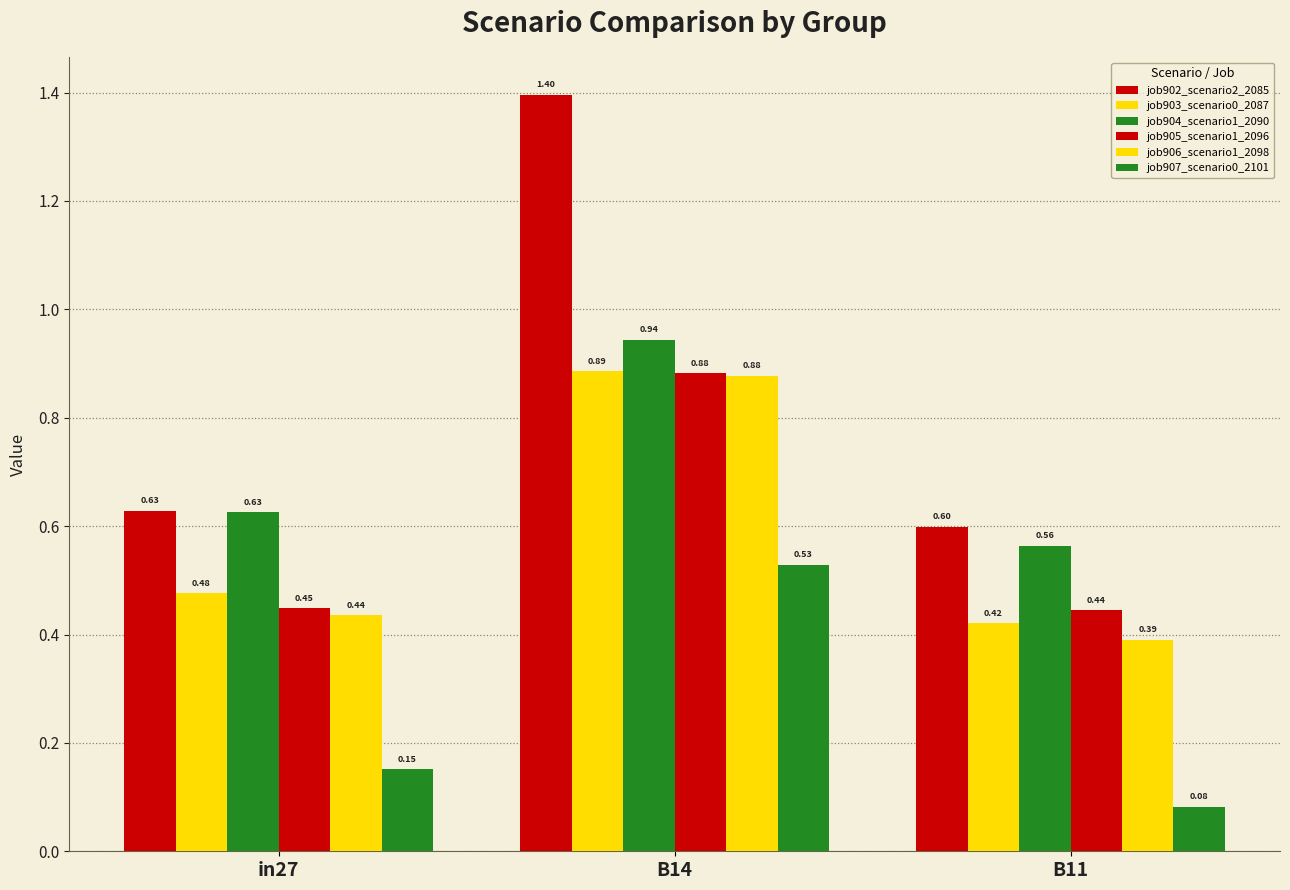

Does the chart contain stacked bars?

No